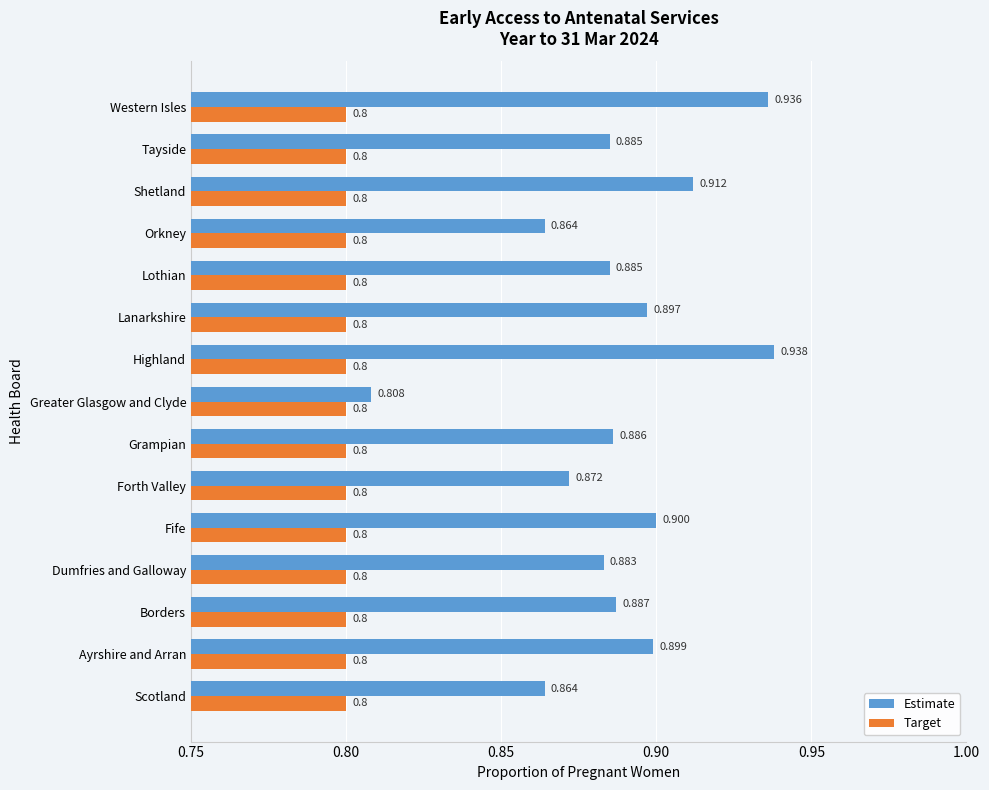

What are all the series names shown in the legend?

Estimate, Target